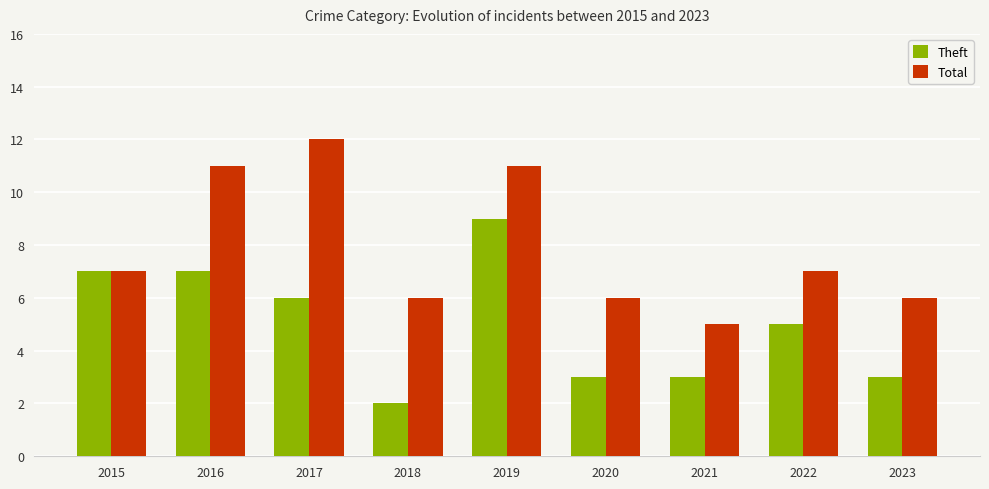

List the series in order of their overall mean, highest first.

Total, Theft